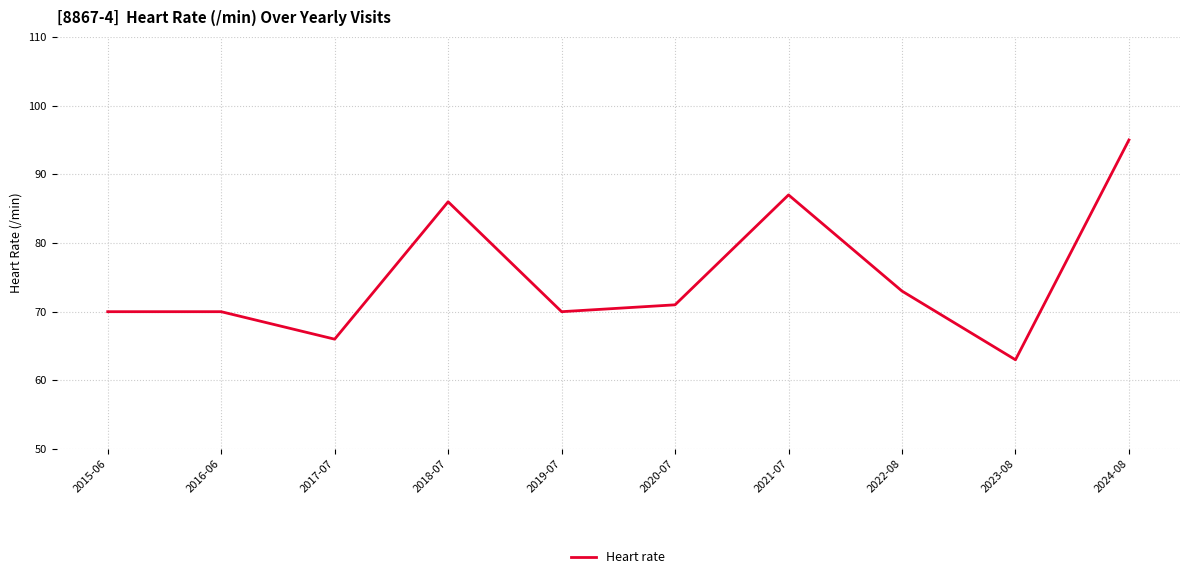

What is the difference between the second highest and minimum values?

24